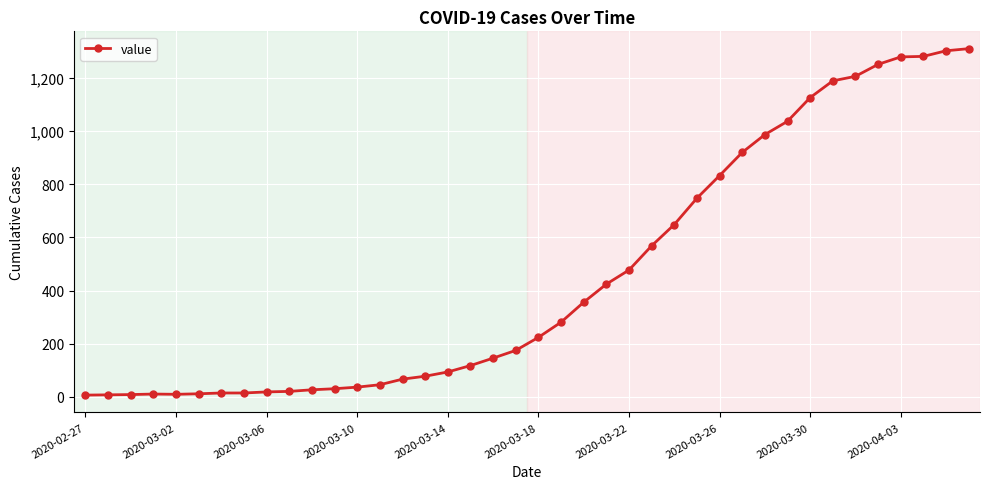

What is the difference between the maximum and minimum values?

1302